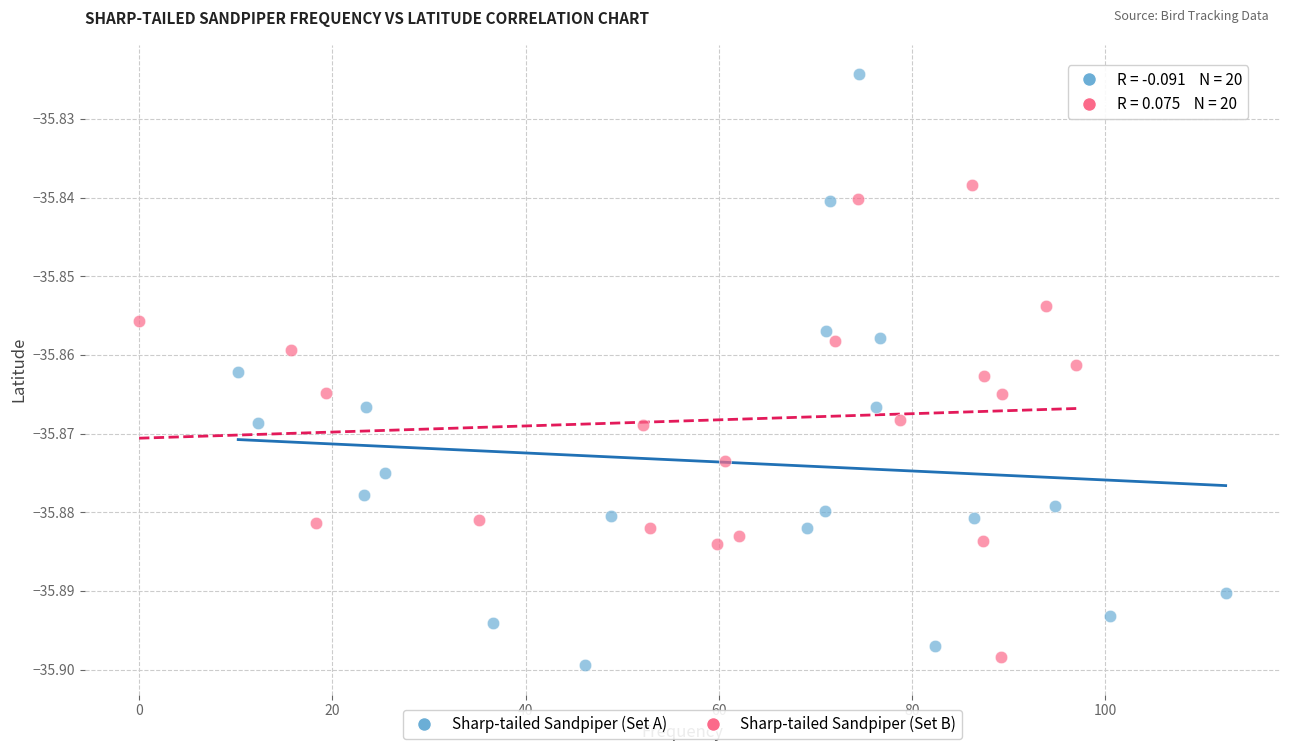

Which series reaches the maximum Y coordinate?

Sharp-tailed Sandpiper (Set A)